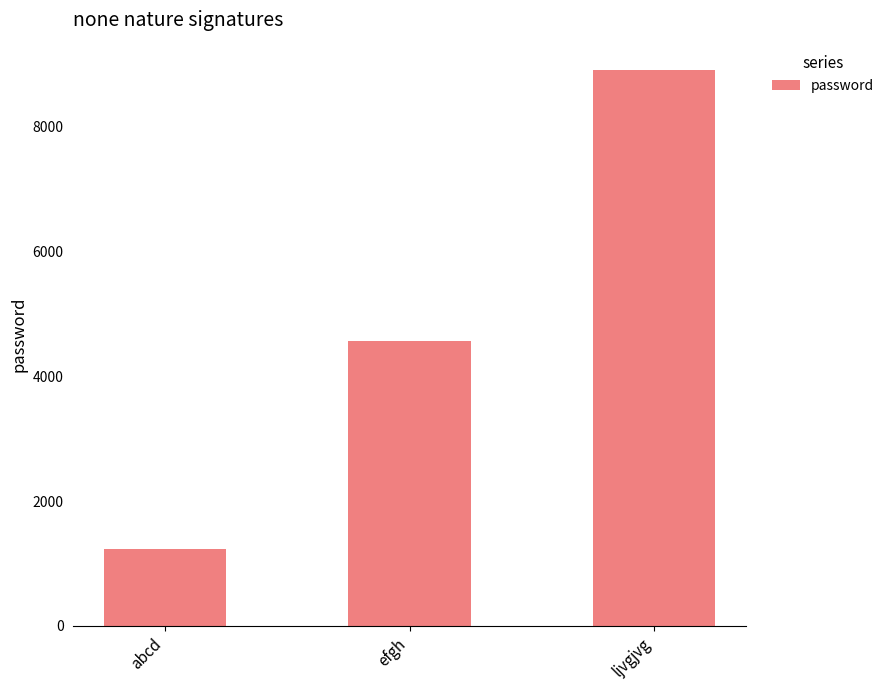

What is the ratio of the value at ljvgjvg to the value at abcd?

7.2